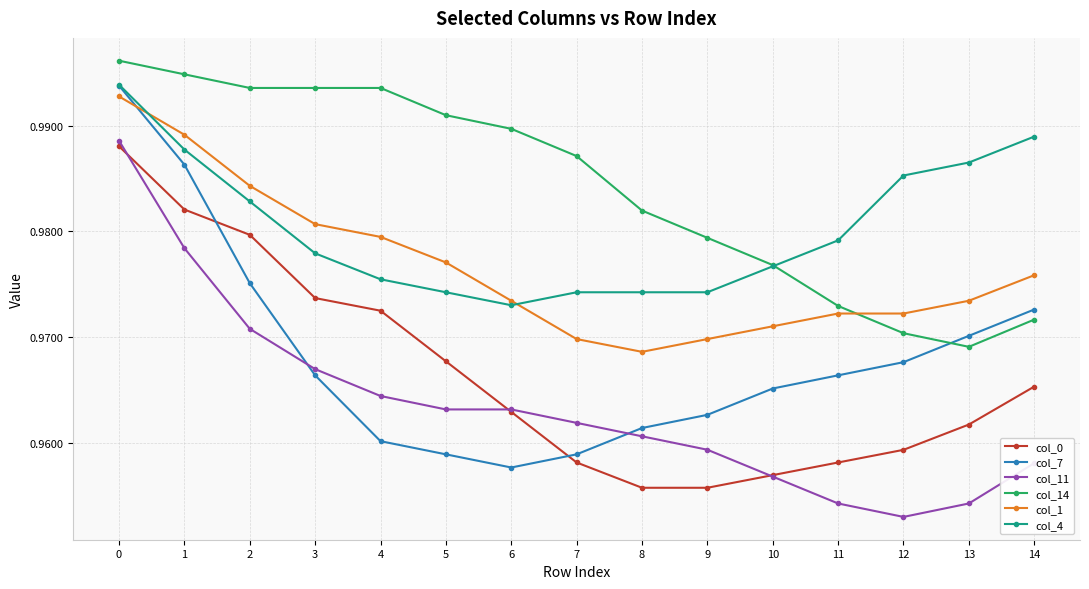

At which category does col_1 reach its first local valley?

8